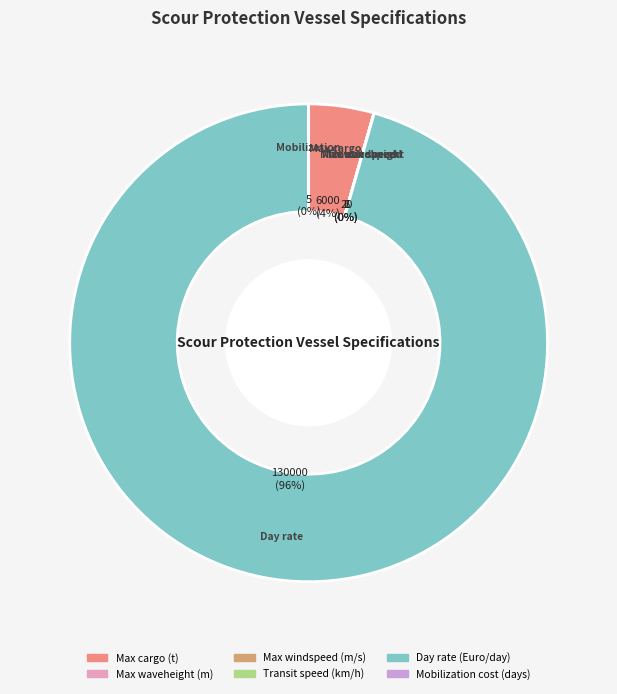

To the nearest percent, what is the average slice percentage?

17%